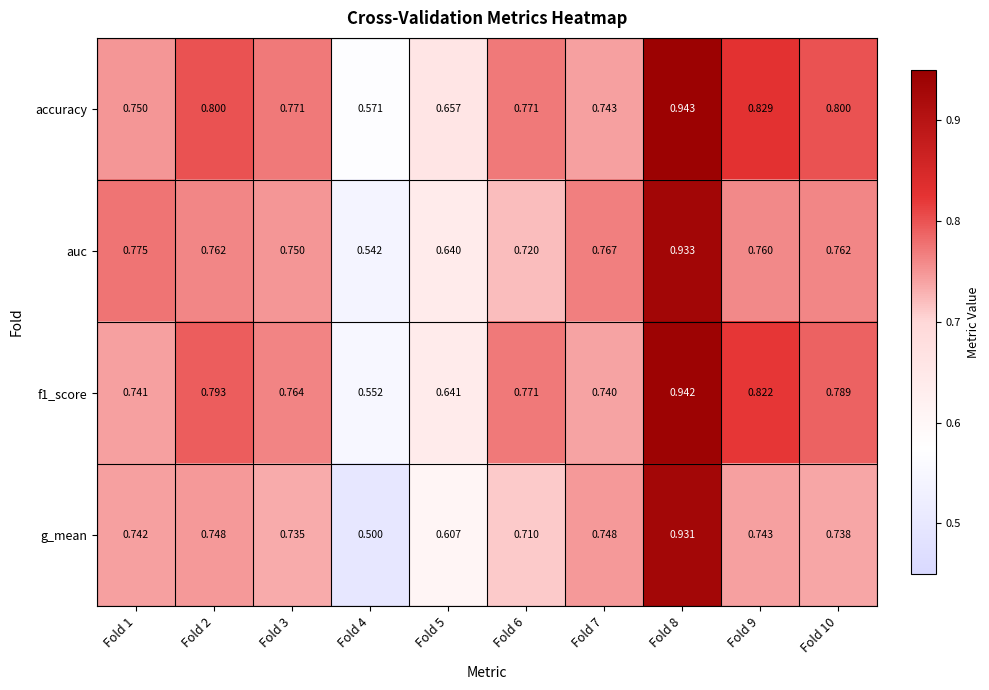

Between Fold 3 and Fold 7, which series saw the biggest shift?

accuracy